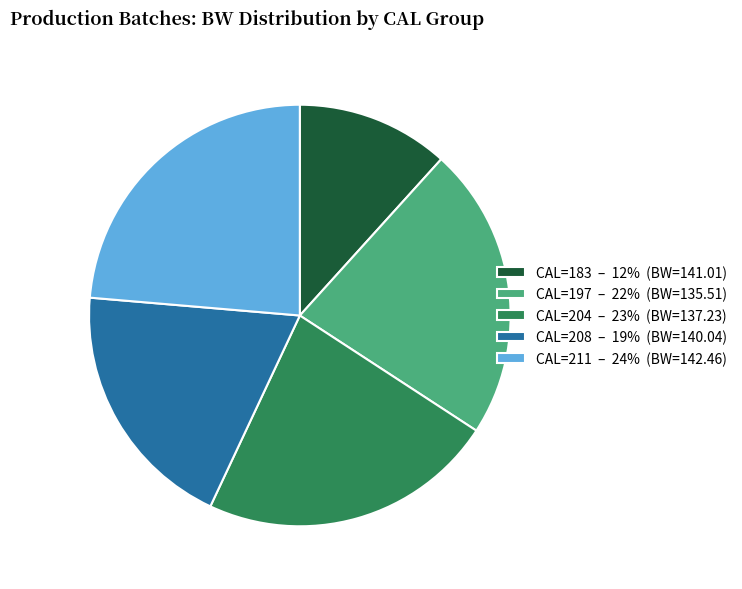

Between CAL=183 – 12% (BW=141.01) and CAL=204 – 23% (BW=137.23), which is larger?

CAL=204 – 23% (BW=137.23)